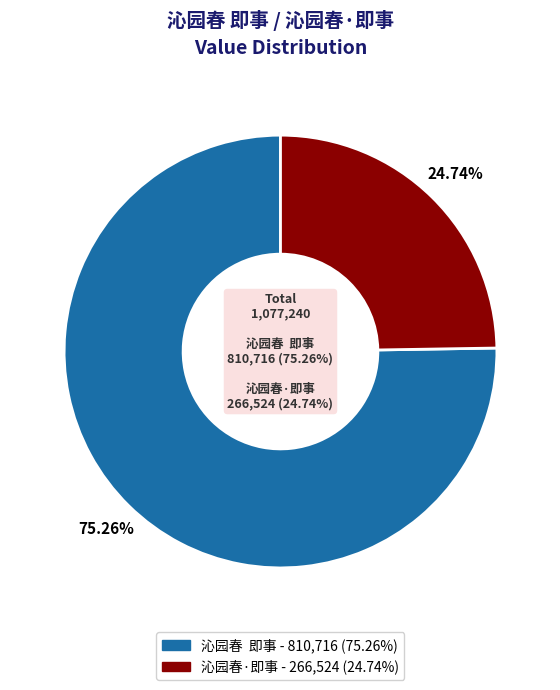

What portion of the pie excludes 沁园春  即事?

24.7%